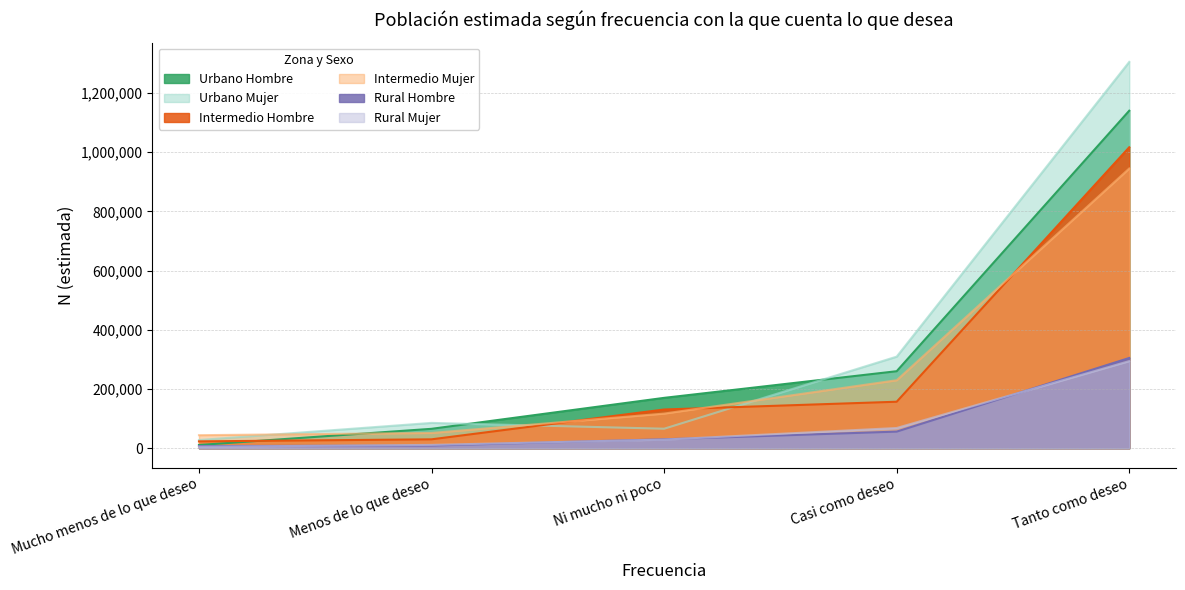

Which series has the widest spread of values?

Urbano Mujer